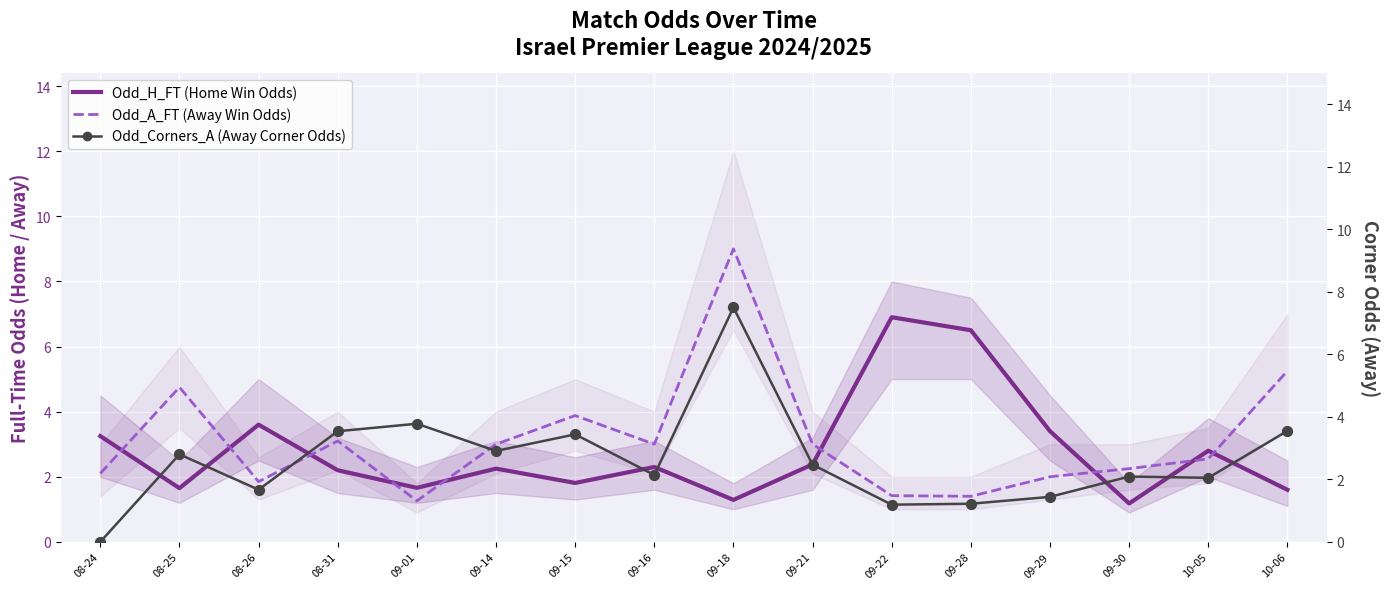

Which series has the largest Y range (max minus min)?

Odd_A_FT (Away Win Odds)